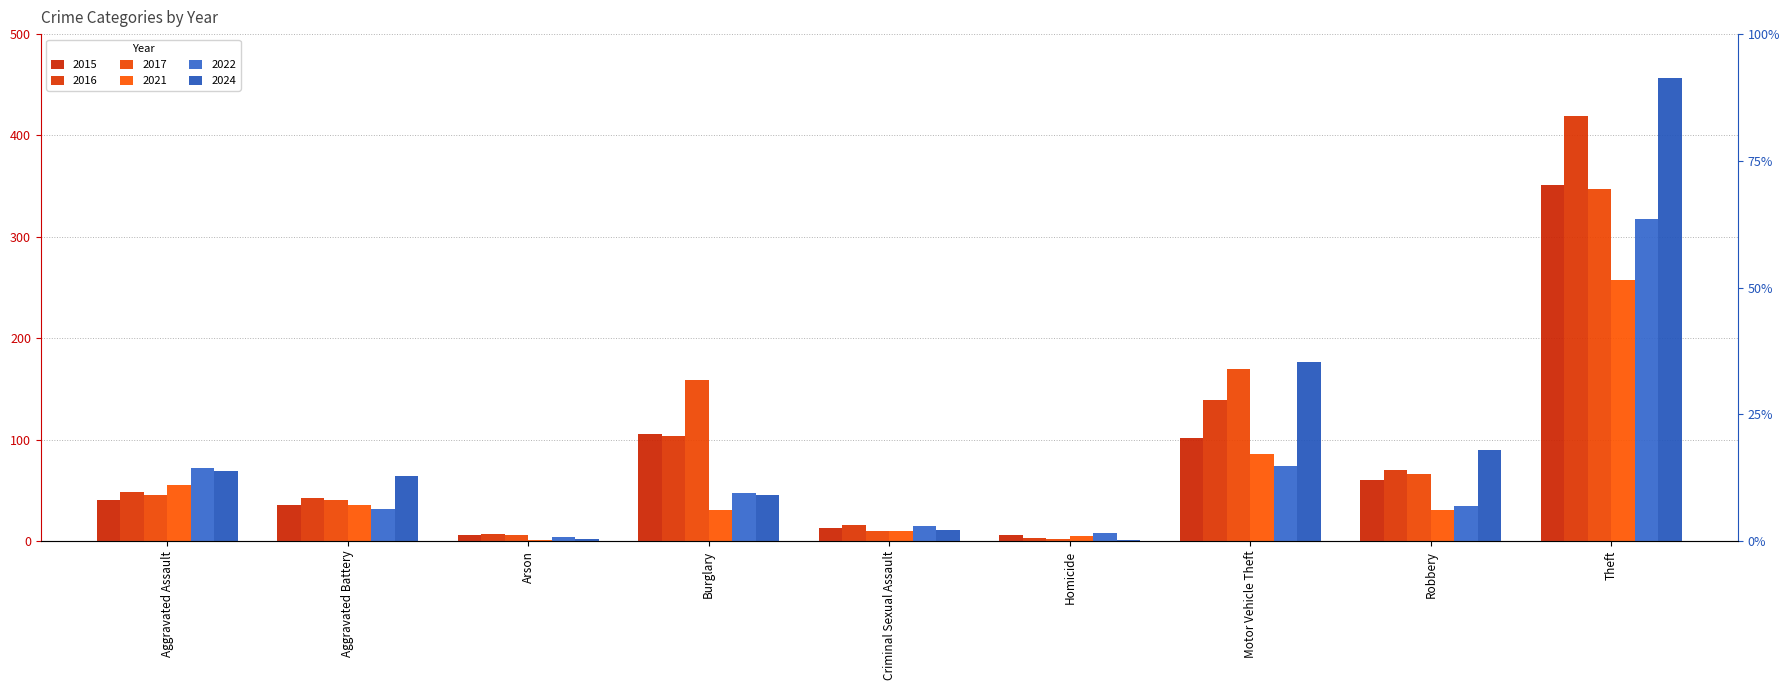

At which label does 2017 first exceed 45?

Burglary